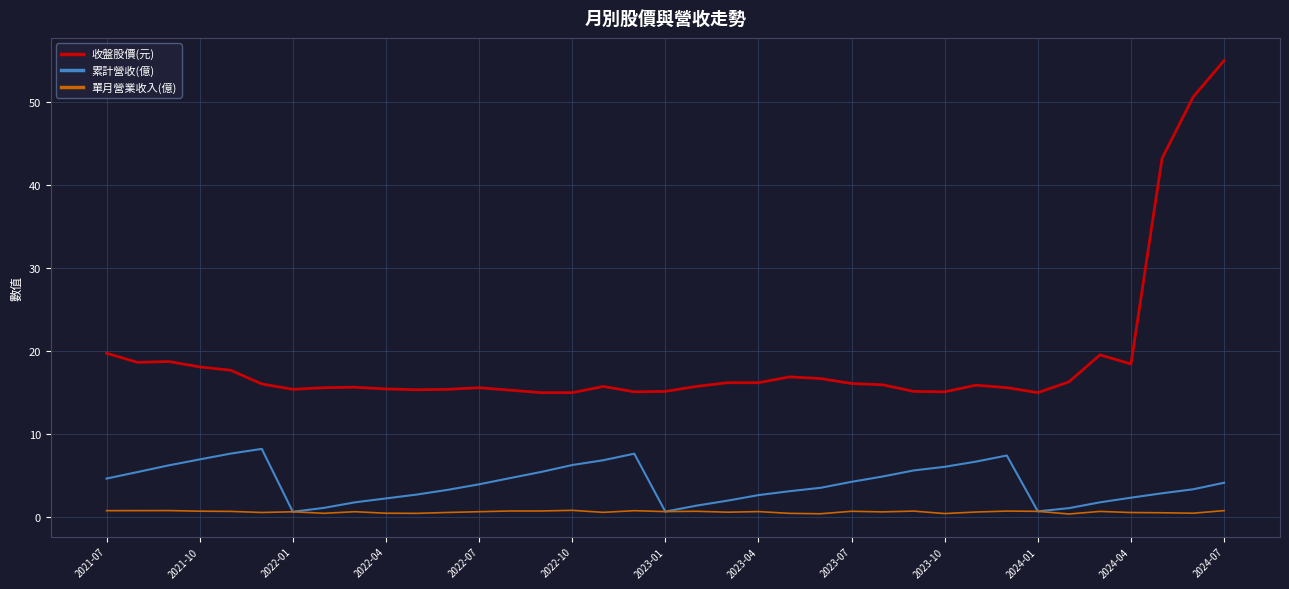

Which series has the widest spread of values?

收盤股價(元)